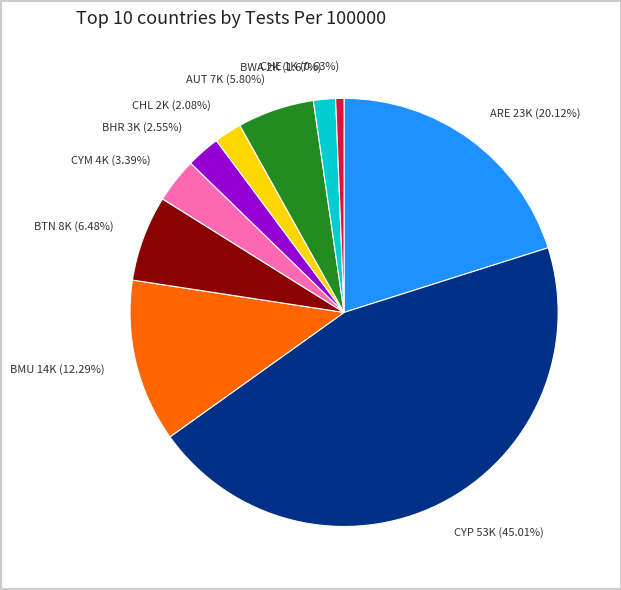

Which slice is the smallest?

CHE